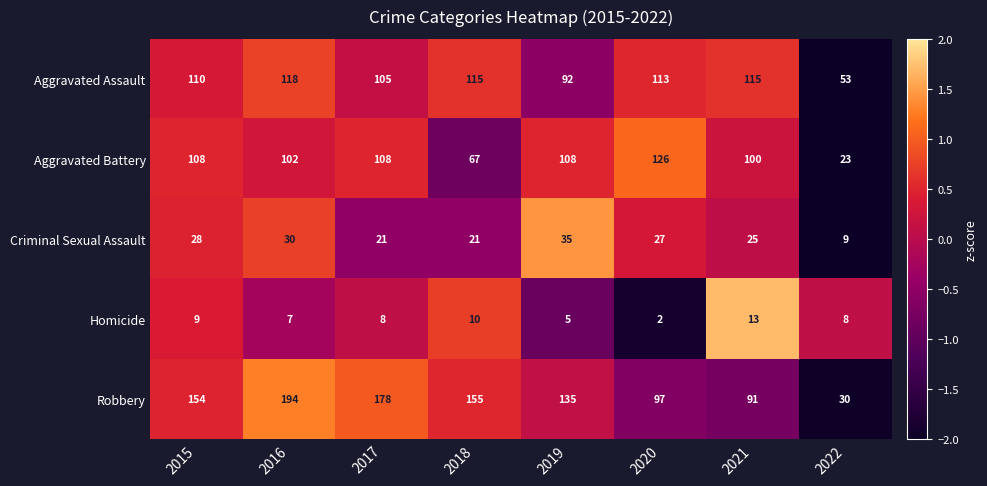

What is the total value across all series at 2015?

409